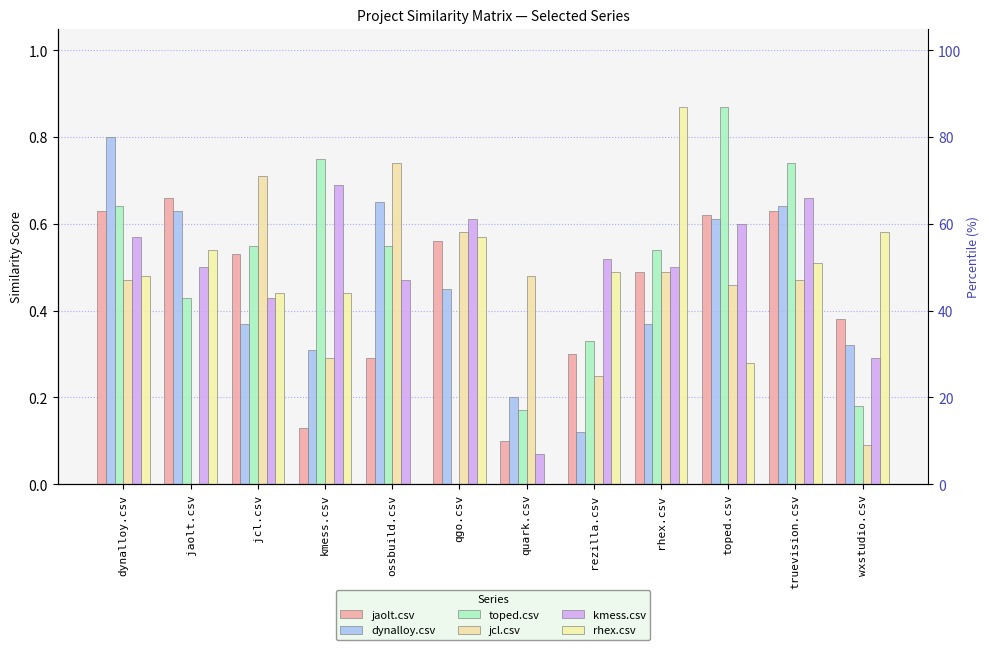

List the series in order of their peak value, lowest first.

jaolt.csv, kmess.csv, jcl.csv, dynalloy.csv, toped.csv, rhex.csv